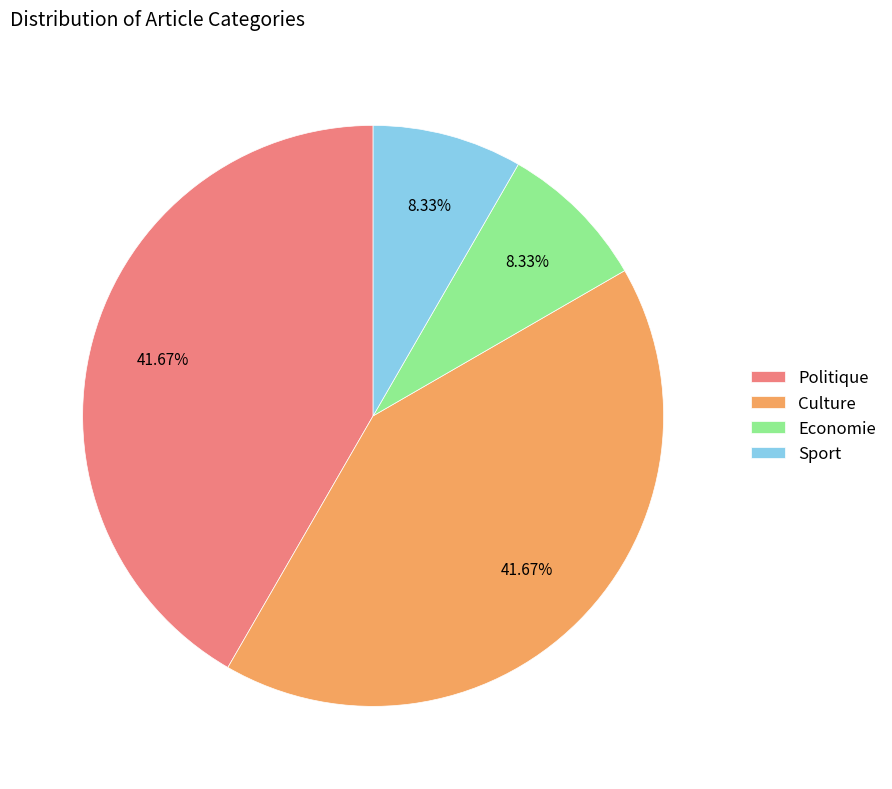

True or false: Economie accounts for 8% of the total.

True